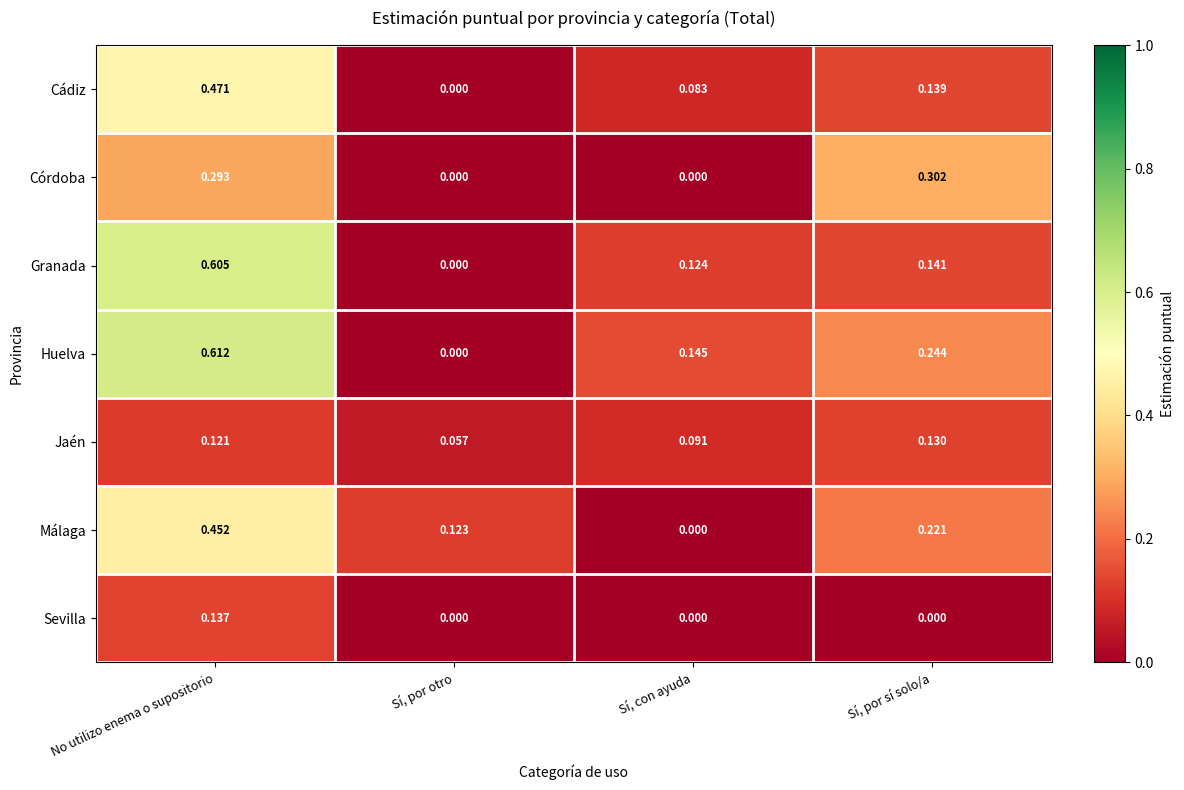

Which series changed the most between No utilizo enema o supositorio and Sí, por sí solo/a?

Granada